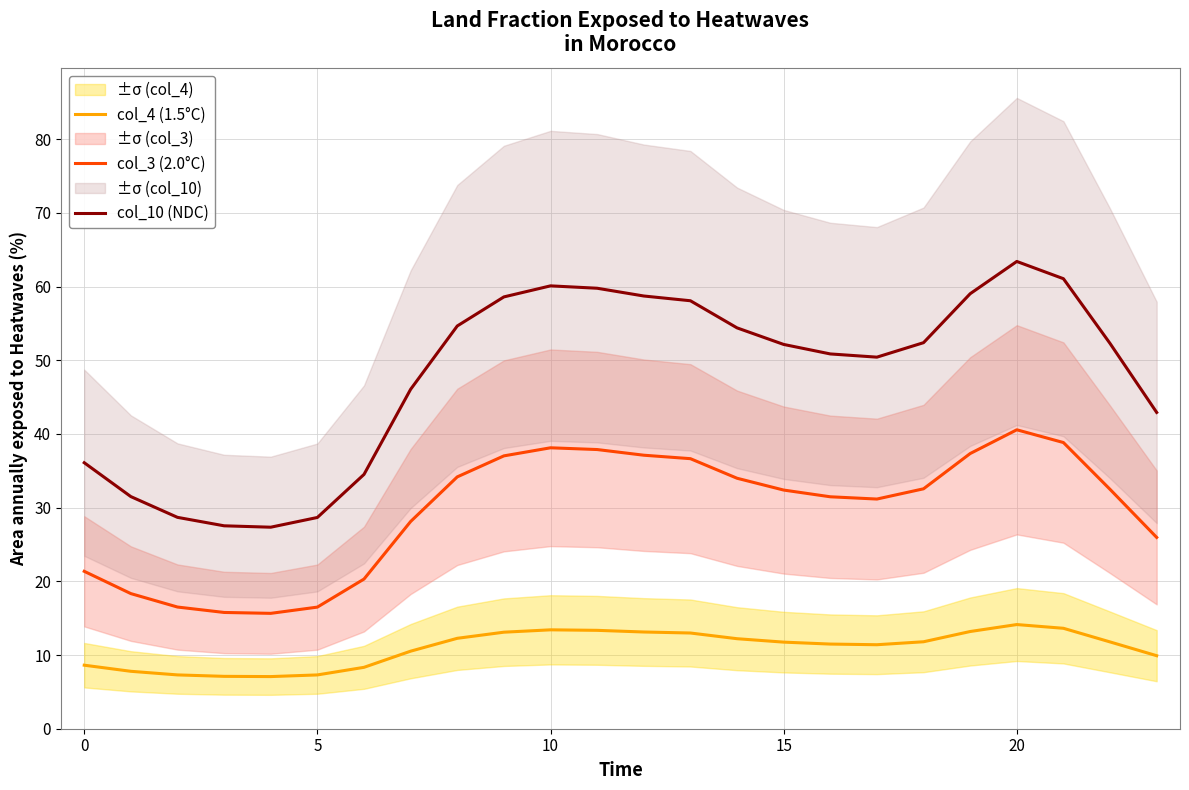

True or false: col_10 (NDC) and col_4 (1.5°C) cross at least once.

False